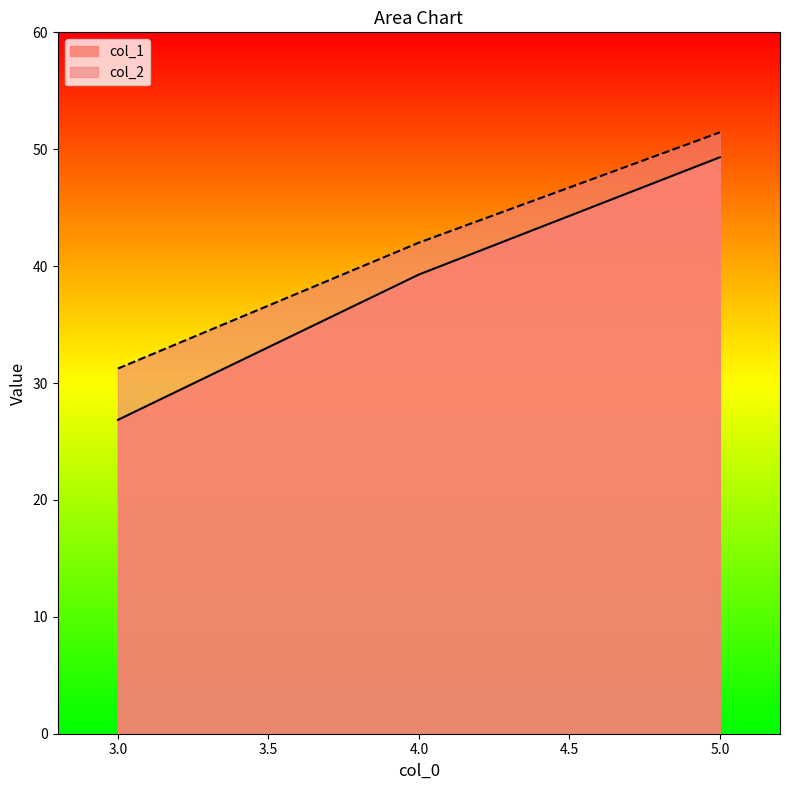

Which has a higher value, 3 or 4?

4